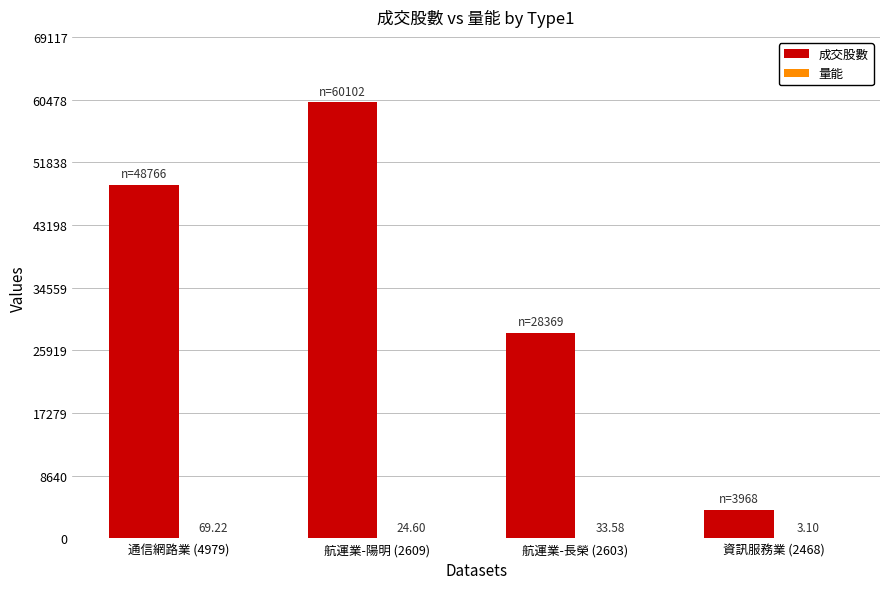

Which series has the largest range (max minus min)?

成交股數